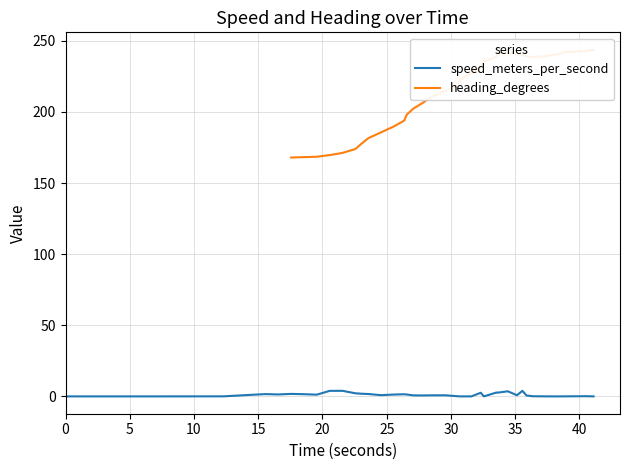

How many categories are shown in the chart?

40